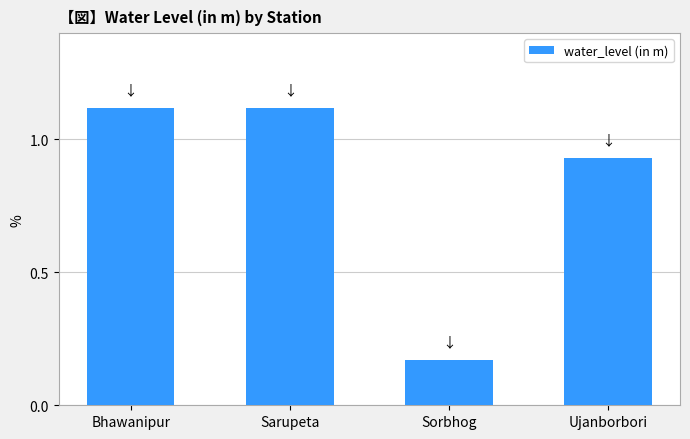

What is the label of the 4th bar from the left?

Ujanborbori